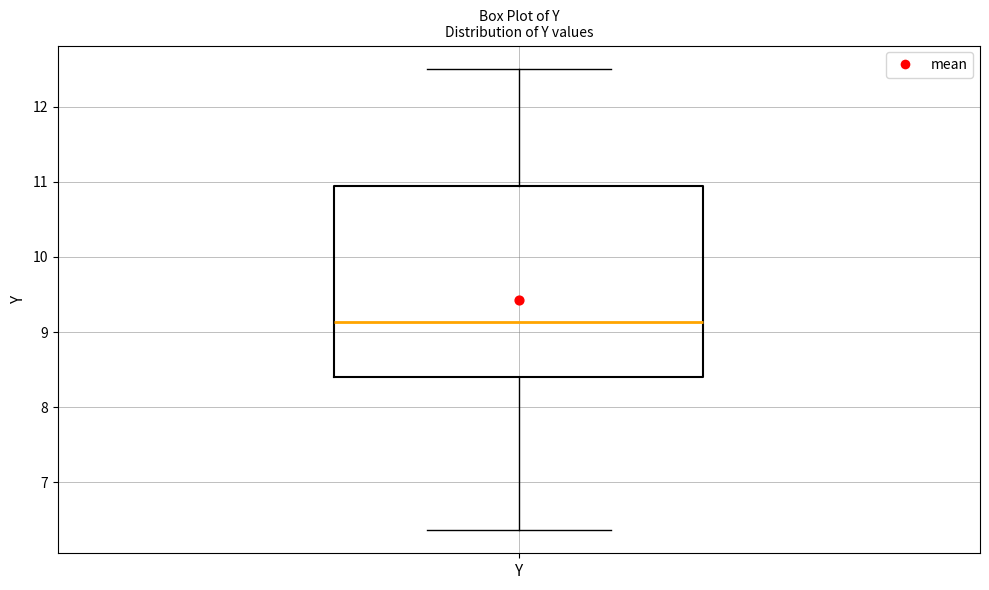

Read this box plot against the y-axis: the position of the median line, the range covered by the box, and the ends of both whiskers. The values are not printed on the chart, so give them approximately, as read against the axis.

median 9.1, box 8.4 to 10.9, whiskers 6.4 to 12.5